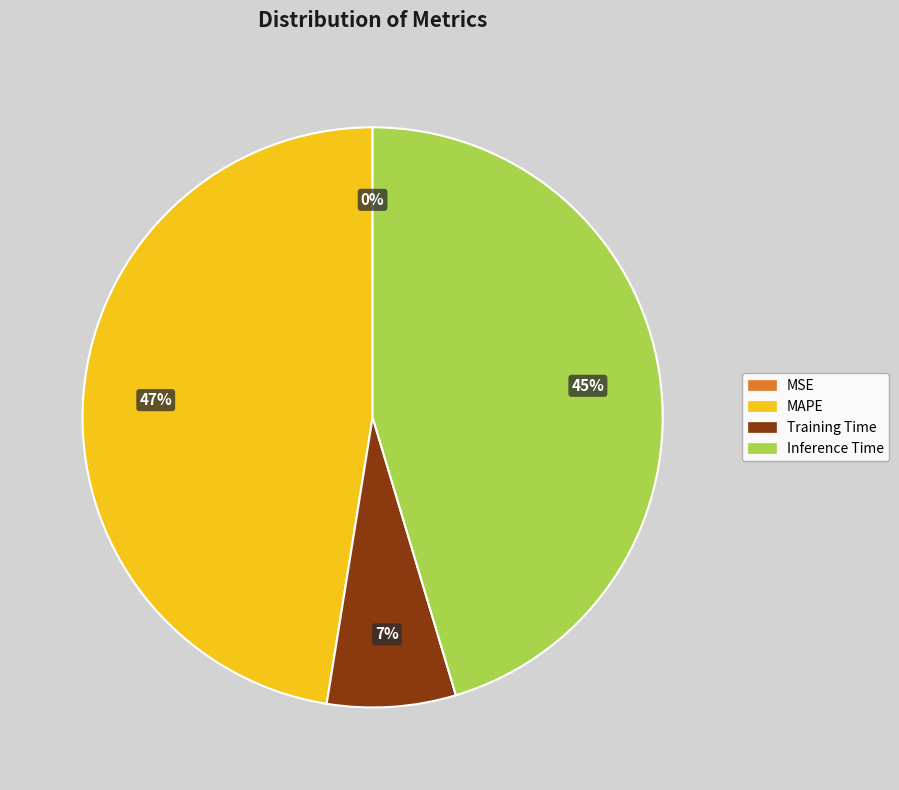

Which has a higher value, Inference Time or Training Time?

Inference Time